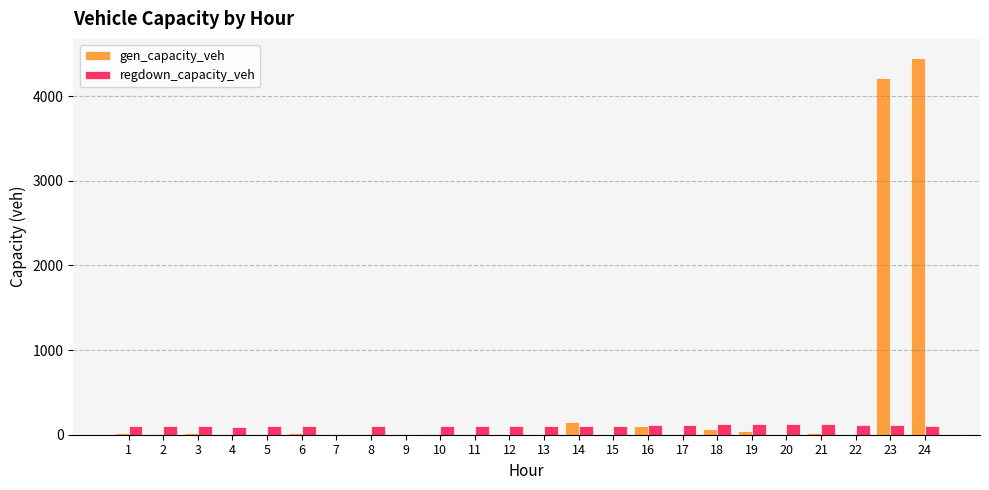

The value of regdown_capacity_veh at 4 is 96.7. True or false?

True